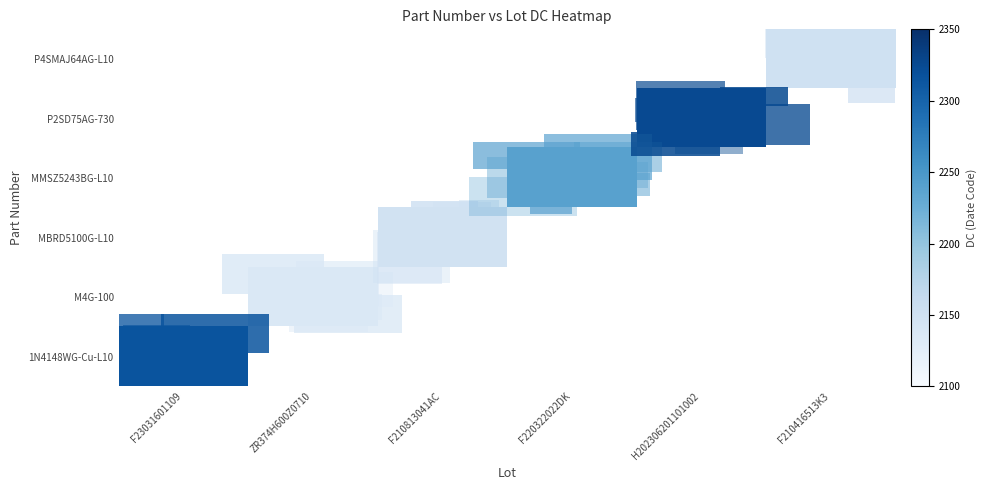

Which label corresponds to the smallest value in the chart?

ZR374H600Z0710